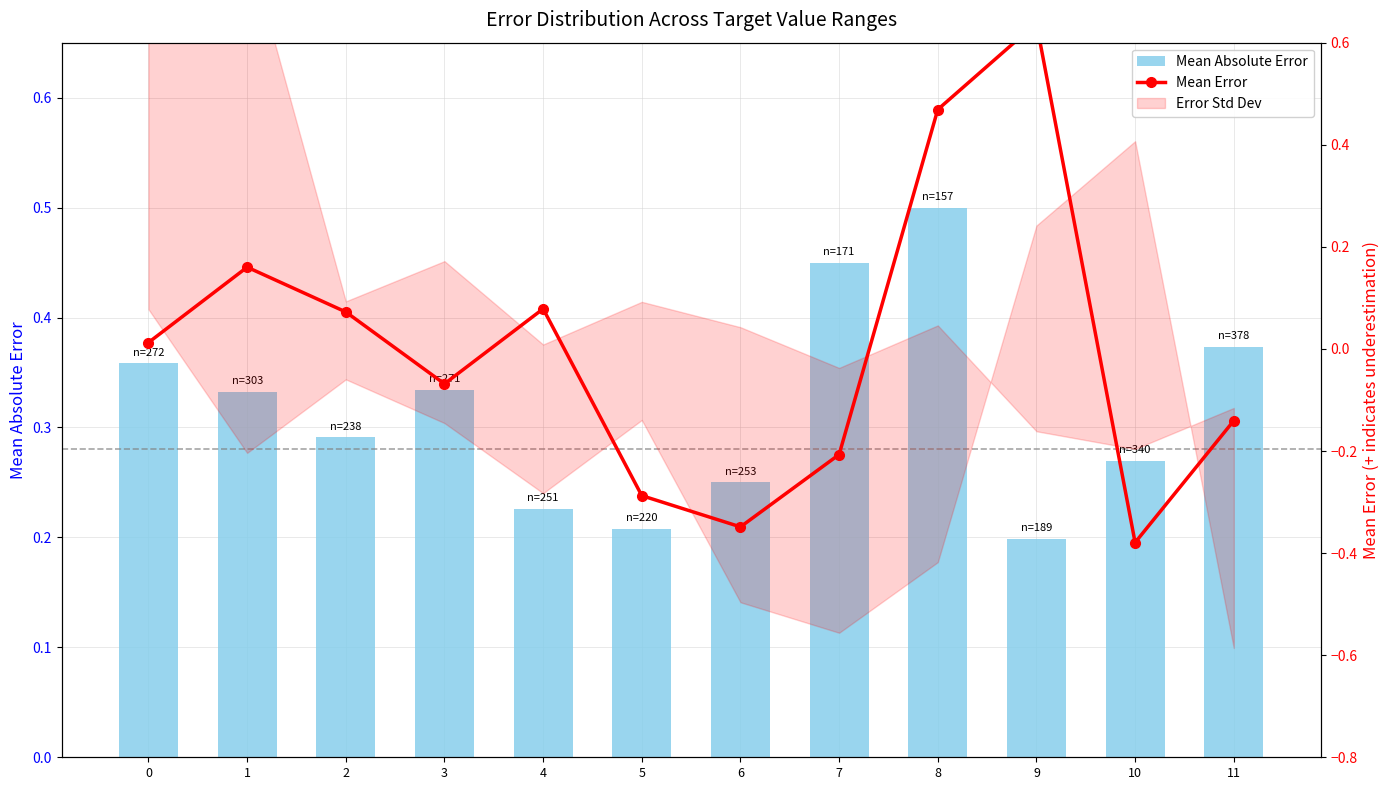

Which series has the largest range (max minus min)?

Mean Error